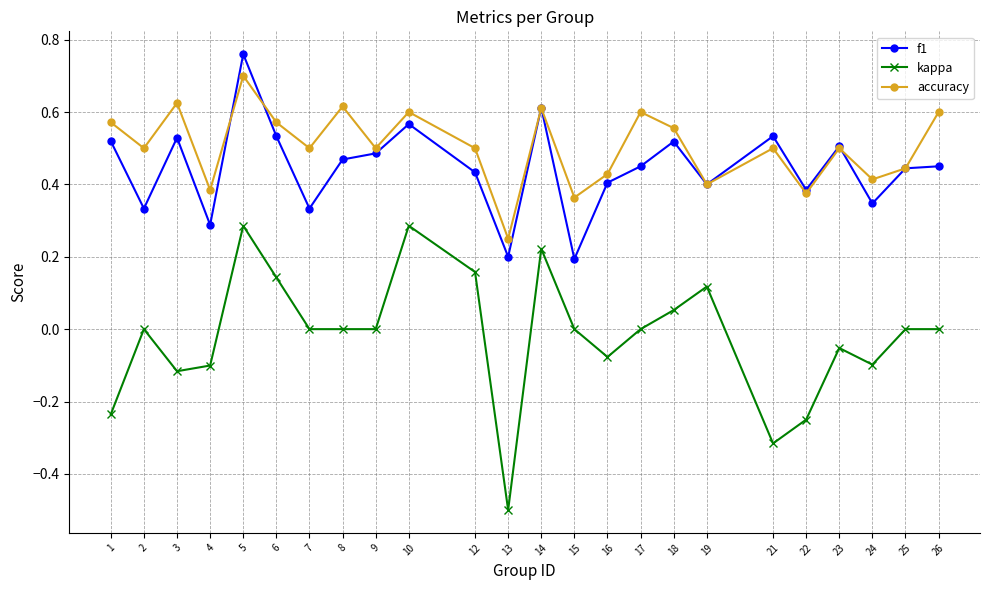

At how many categories does at least one series exceed 0?

24